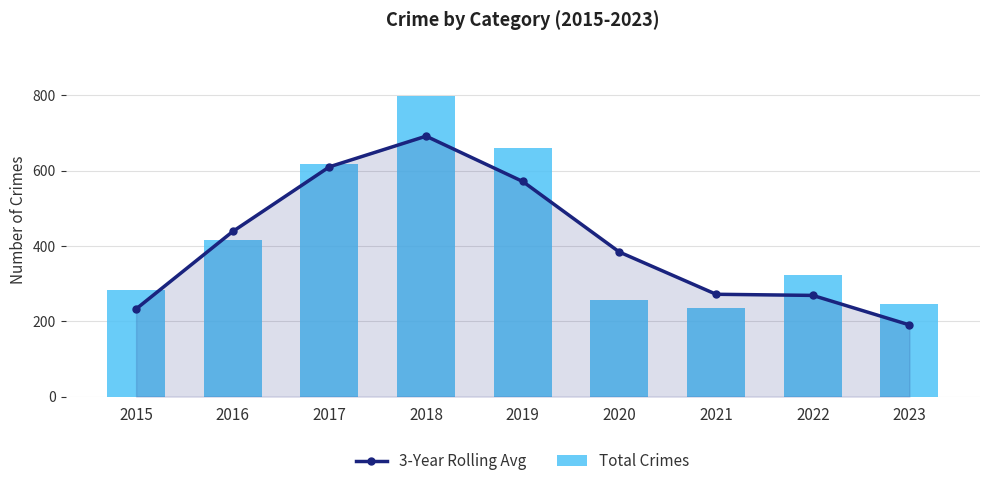

Reading left to right, list all the values displayed in this chart.

3-Year Rolling Avg: 232.7	438.3	610.0	691.3	571.0	383.7	271.7	268.7	190.3
Total Crimes: 282.0	416.0	617.0	797.0	660.0	256.0	235.0	324.0	247.0